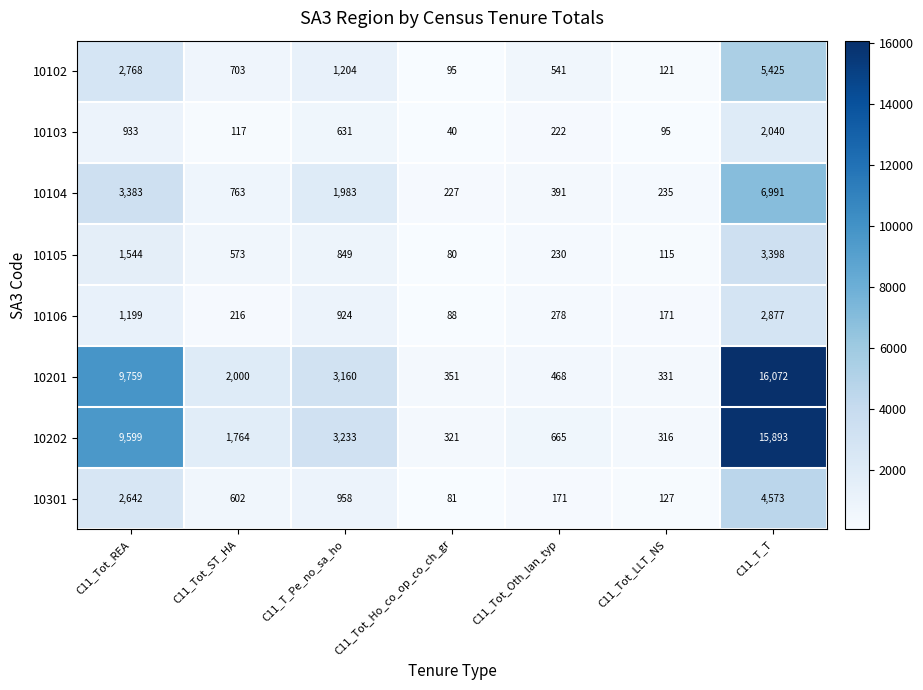

Which series has the largest range (max minus min)?

10201